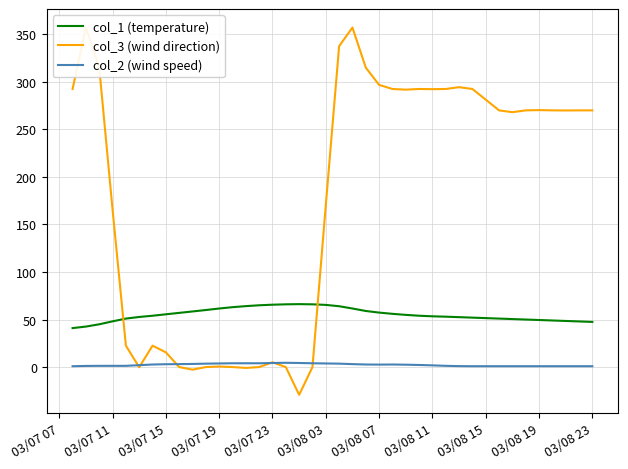

True or false: col_2 (wind speed) and col_1 (temperature) intersect in this chart.

False